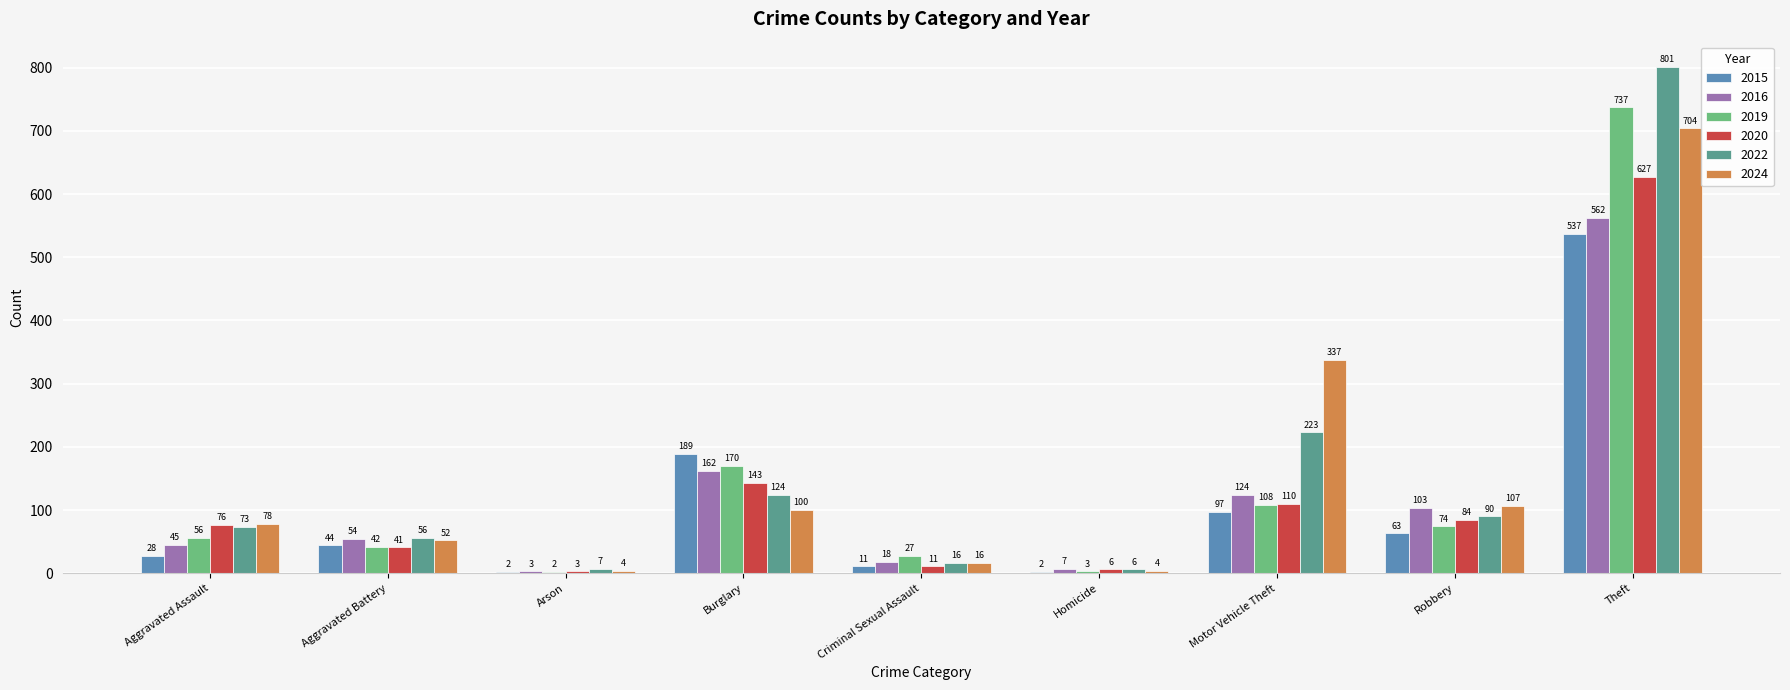

Is the value of 2022 at Burglary greater than the value of 2015 at Motor Vehicle Theft?

Yes